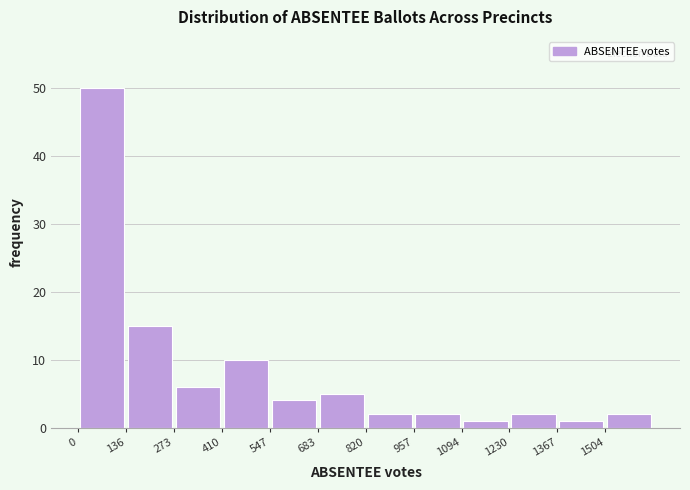

Which range on the x-axis has the tallest bar?

0 to 140